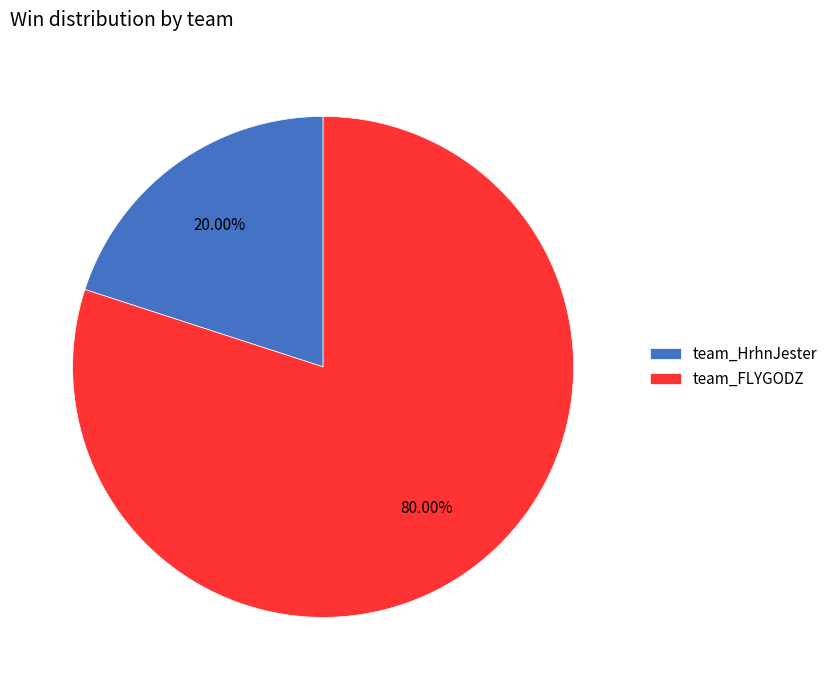

Count the number of slices in the pie.

2